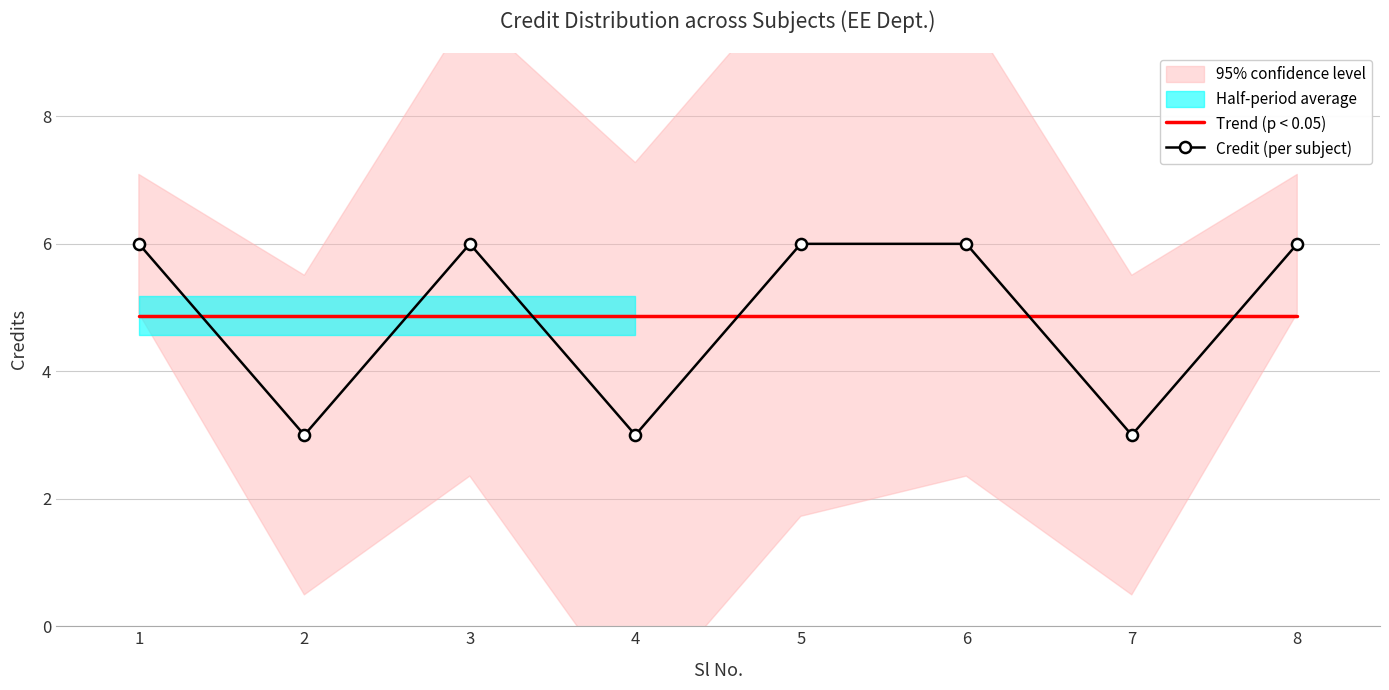

What is the change in value from 4 to 8?

+3